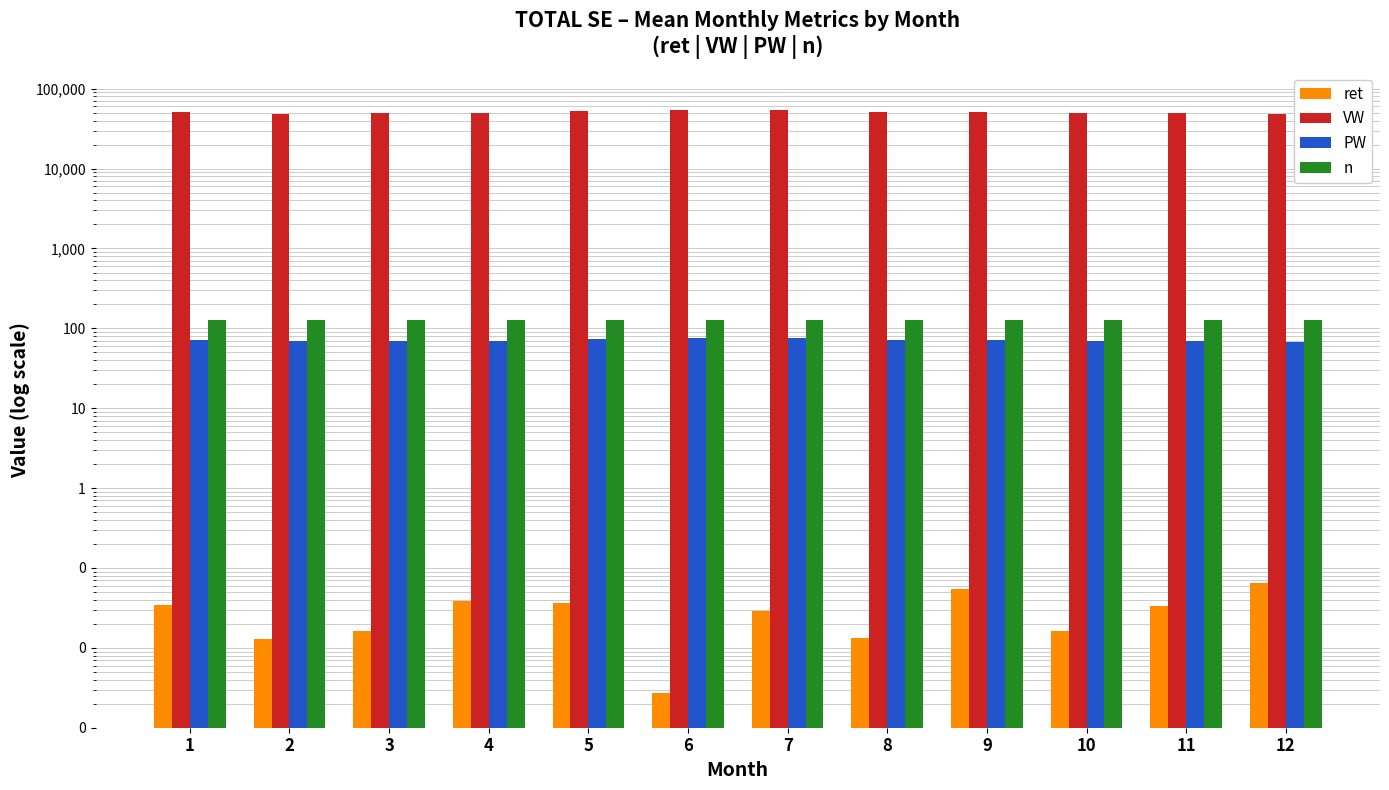

Which has a higher value, 1 or 12?

12